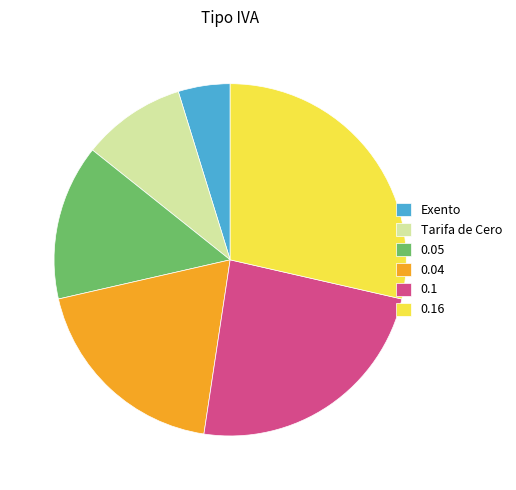

Which category has the biggest portion of the pie?

0.16